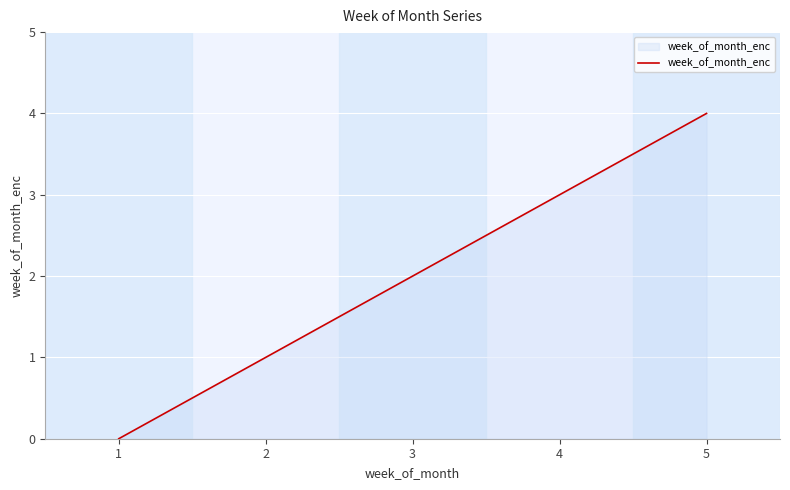

Reading left to right, transcribe all the data shown in this chart.

1=0	2=1	3=2	4=3	5=4